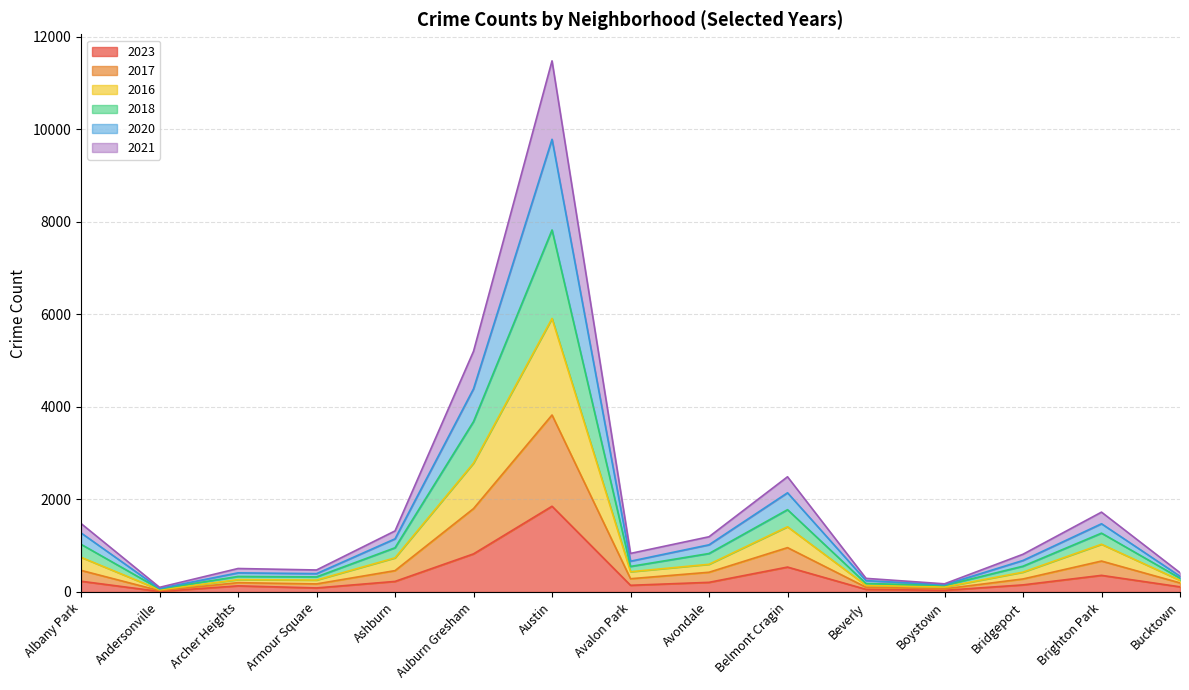

Which category has the highest value in the 2023 series?

Austin